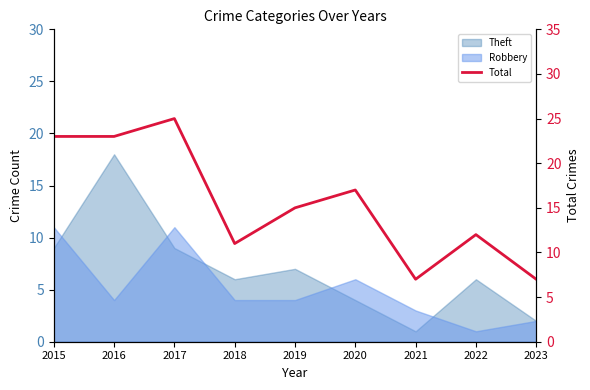

Is it true that the value at 2016 is 13?

False